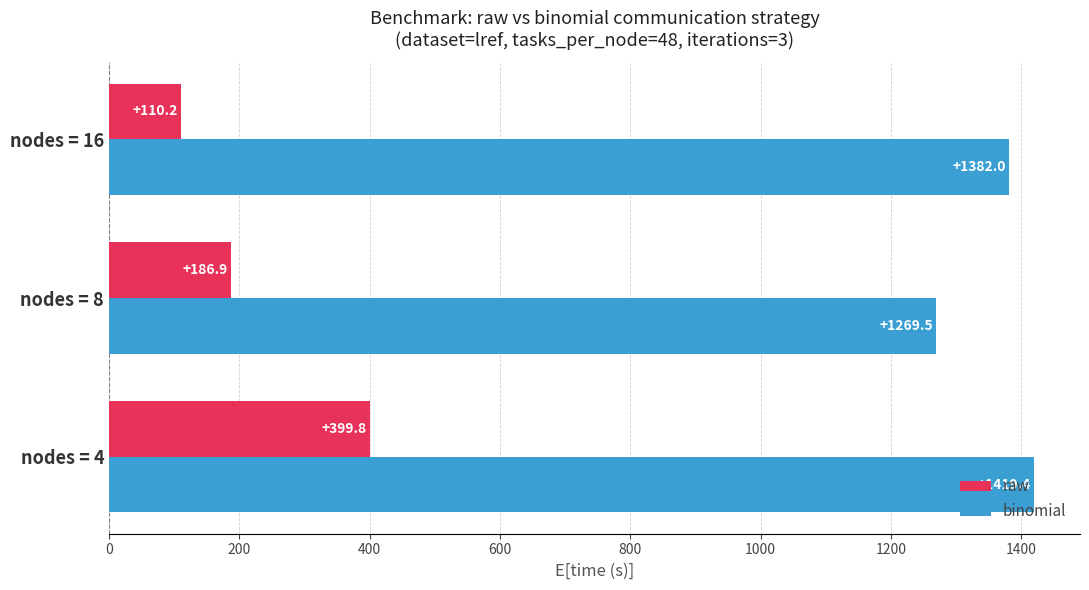

Is it true that raw equals 173.4 at nodes = 16?

False